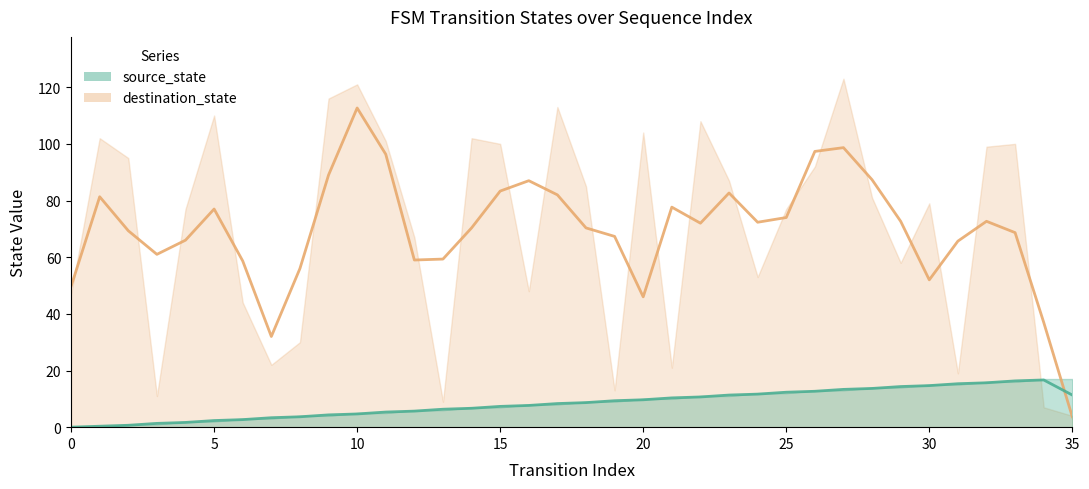

Does the chart display data point markers on the line(s)?

No